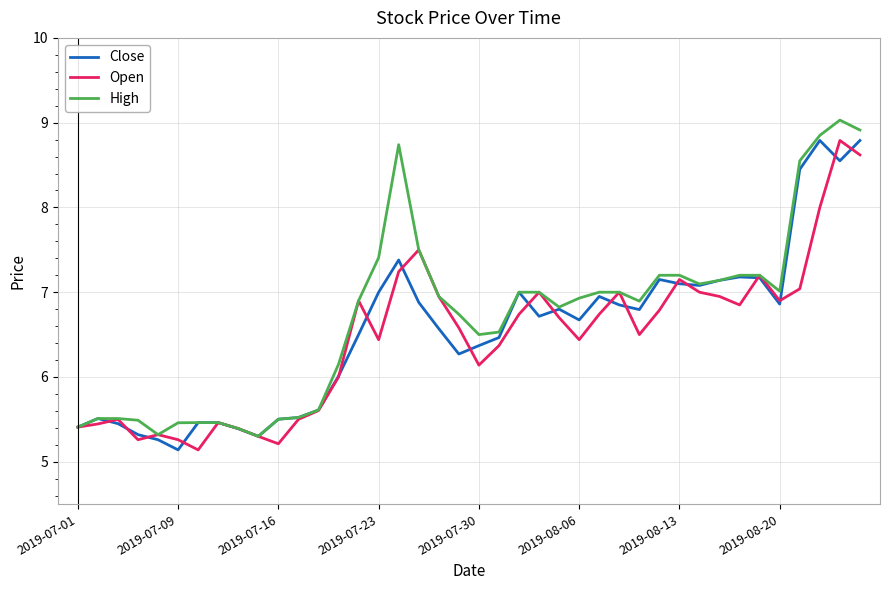

What is the greatest value displayed?

9.0